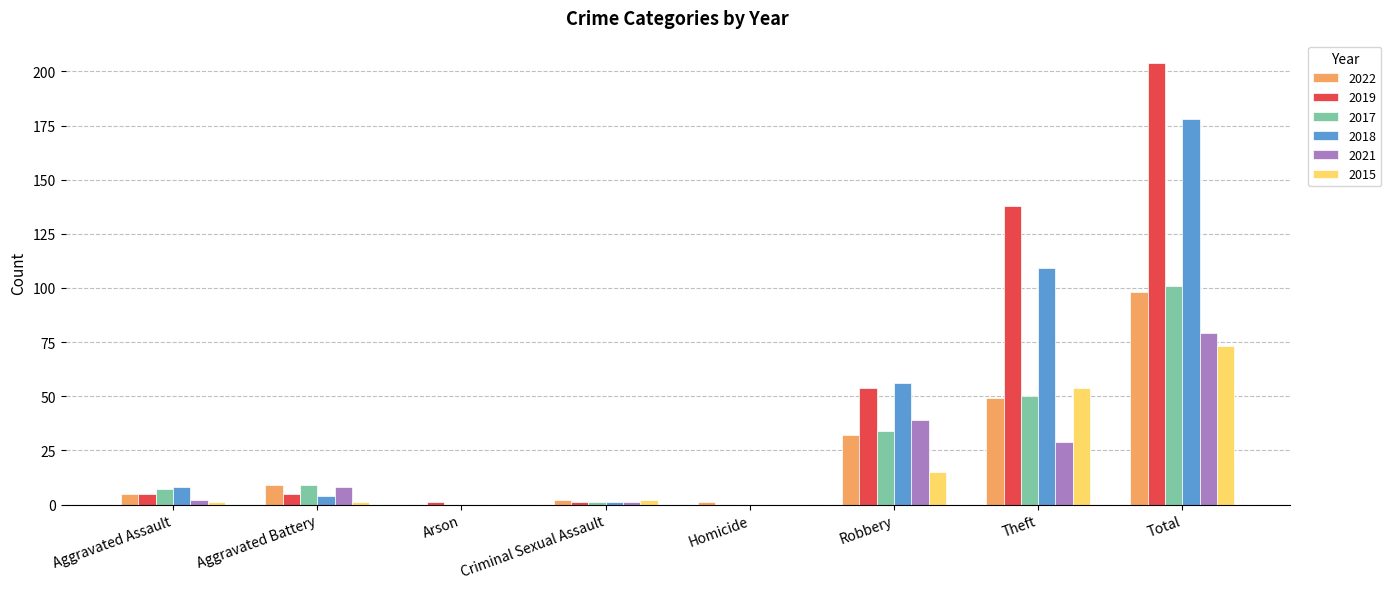

Which category has the highest value in the 2017 series?

Total